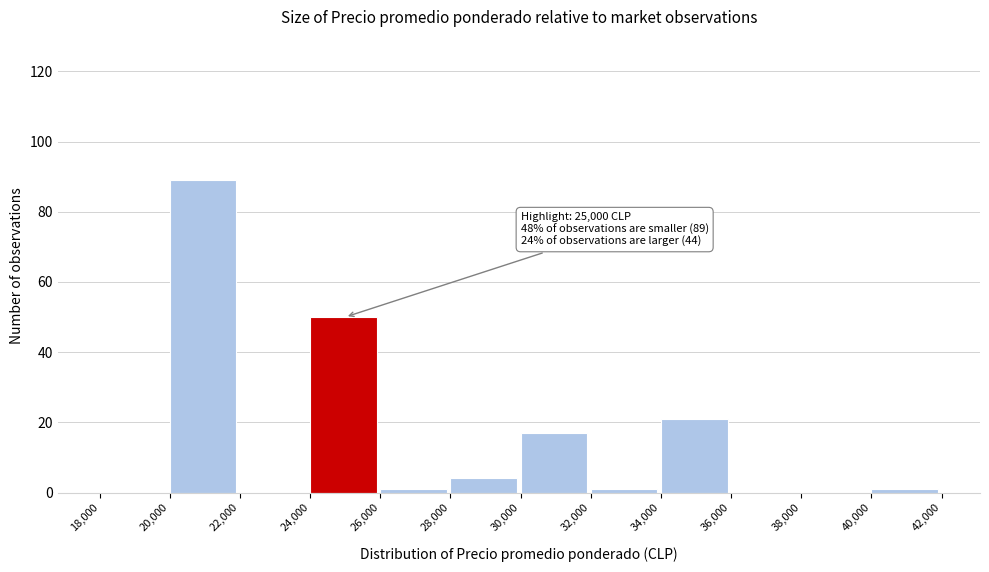

Over which range of the x-axis is the bar tallest?

20,000 to 22,000